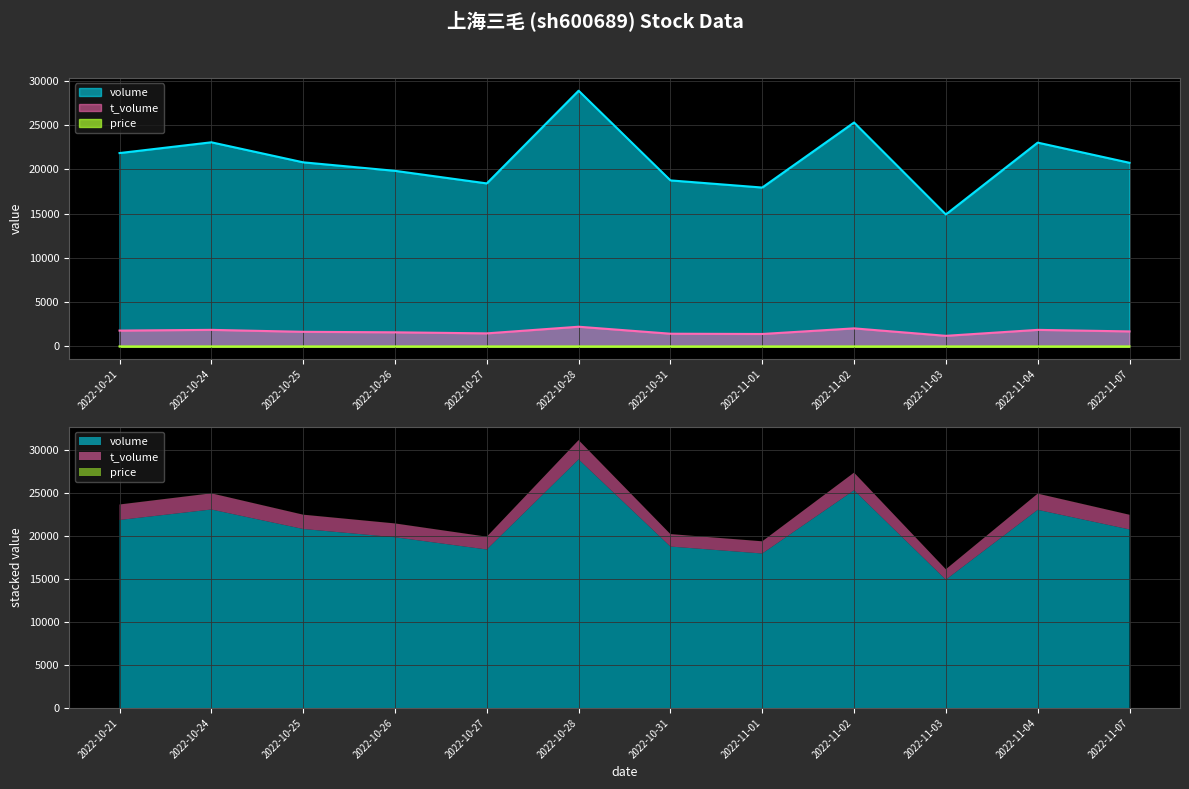

Reading left to right, list all the values displayed in this chart.

volume: 2022-10-21=21847.0	2022-10-24=23064.0	2022-10-25=20802.0	2022-10-26=19841.0	2022-10-27=18420.0	2022-10-28=28891.0	2022-10-31=18761.0	2022-11-01=17953.0	2022-11-02=25300.0	2022-11-03=14913.0	2022-11-04=23028.0	2022-11-07=20748.0
t_volume: 2022-10-21=1796.0	2022-10-24=1877.0	2022-10-25=1657.0	2022-10-26=1601.0	2022-10-27=1481.0	2022-10-28=2231.0	2022-10-31=1442.0	2022-11-01=1412.0	2022-11-02=2046.0	2022-11-03=1204.0	2022-11-04=1876.0	2022-11-07=1702.0
price: 2022-10-21=8.2	2022-10-24=8.0	2022-10-25=8.0	2022-10-26=8.1	2022-10-27=8.0	2022-10-28=7.6	2022-10-31=7.7	2022-11-01=8.0	2022-11-02=8.1	2022-11-03=8.1	2022-11-04=8.2	2022-11-07=8.2